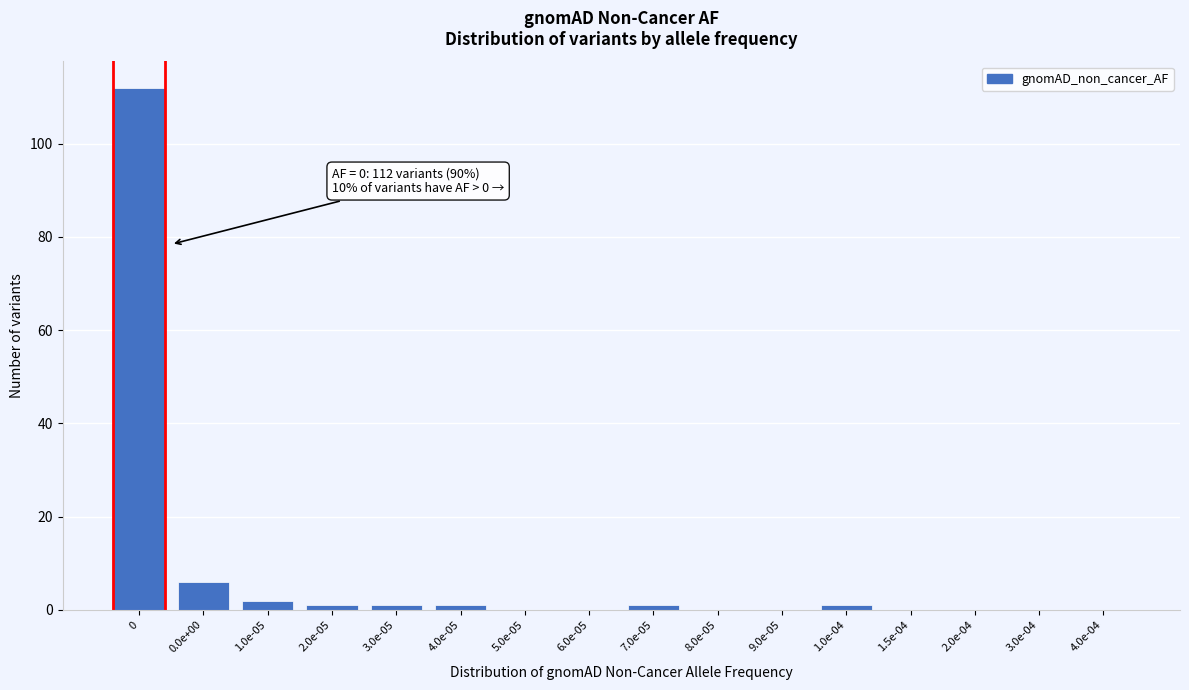

Reading left to right, transcribe all the data shown in this chart.

0=112	0.0e+00=6	1.0e-05=2	2.0e-05=1	3.0e-05=1	4.0e-05=1	5.0e-05=0	6.0e-05=0	7.0e-05=1	8.0e-05=0	9.0e-05=0	1.0e-04=1	1.5e-04=0	2.0e-04=0	3.0e-04=0	4.0e-04=0